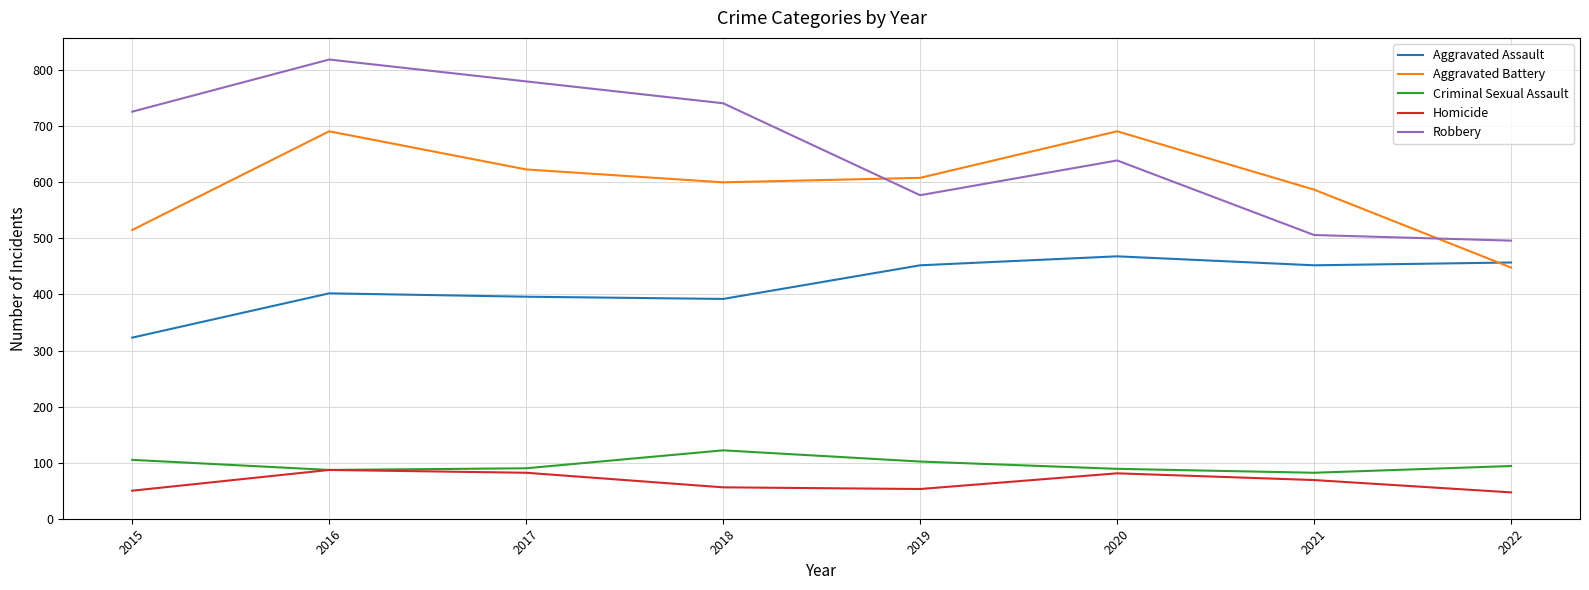

How many distinct data groups are displayed?

5